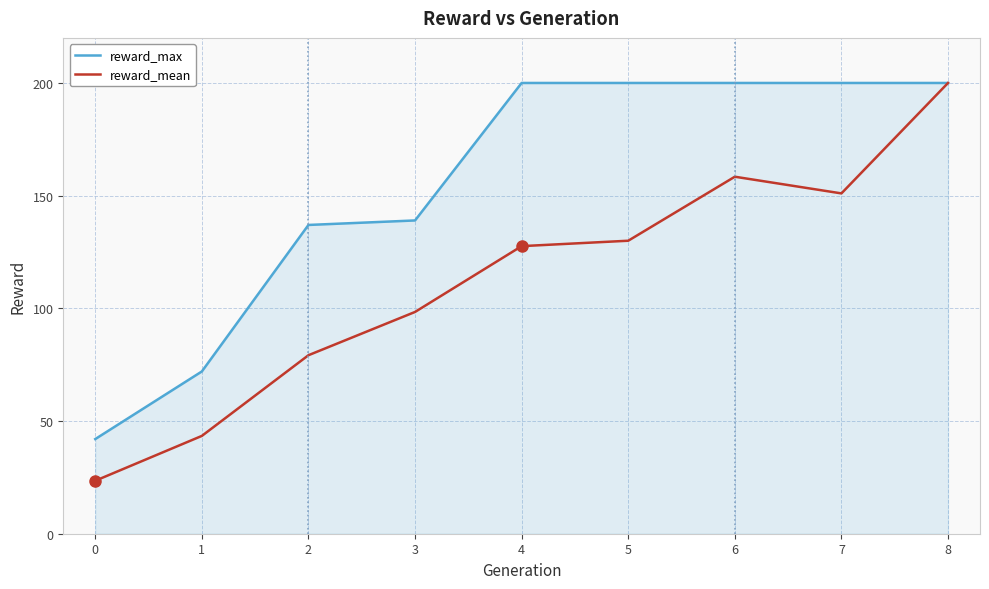

Rank the series by their average value, from lowest to highest.

reward_mean, reward_max